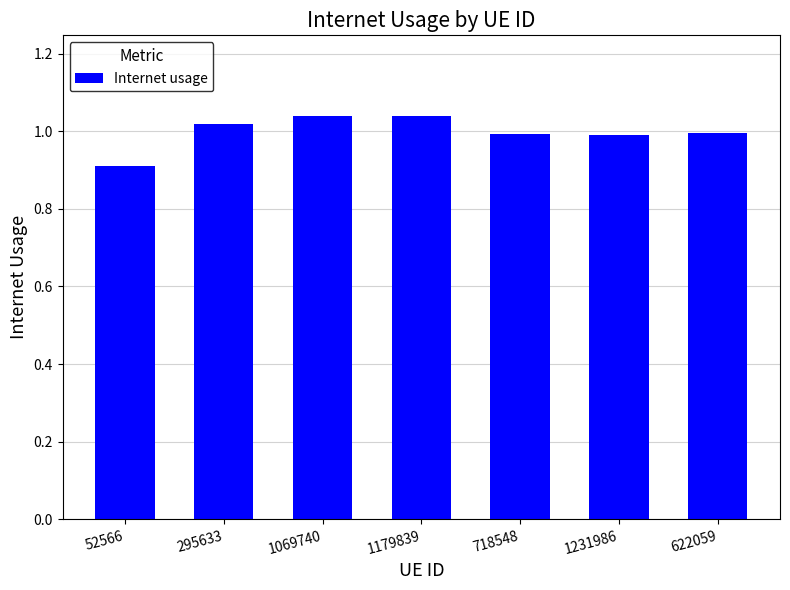

At which label is the value closest to 0?

52566